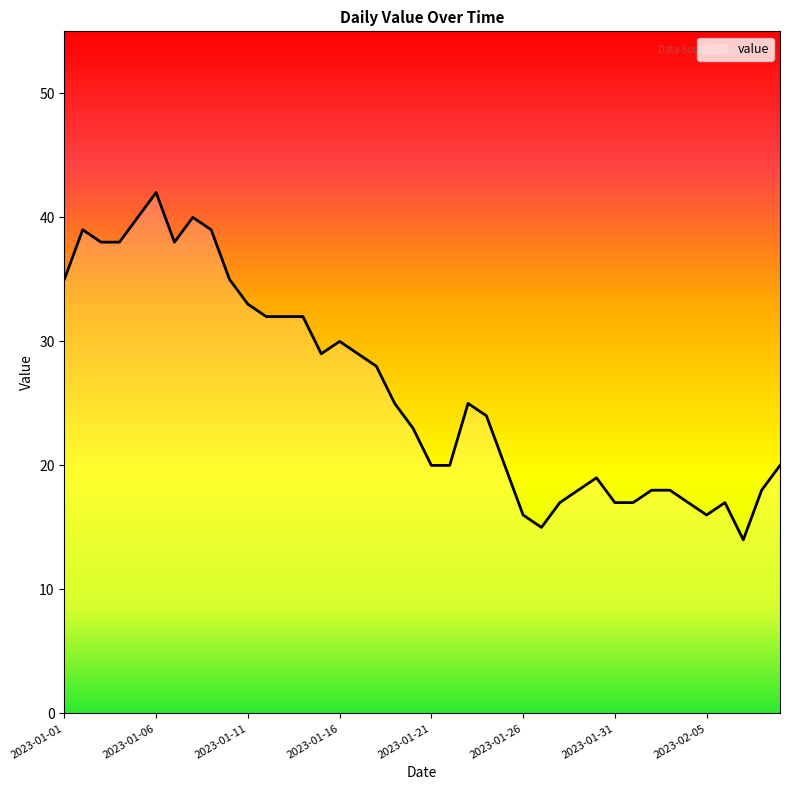

What is the average value?

26